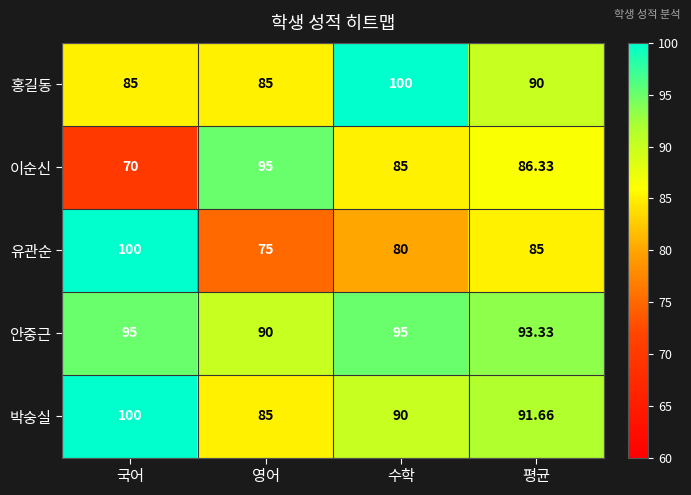

Is the value of 안중근 at 수학 greater than the value of 홍길동 at 수학?

No